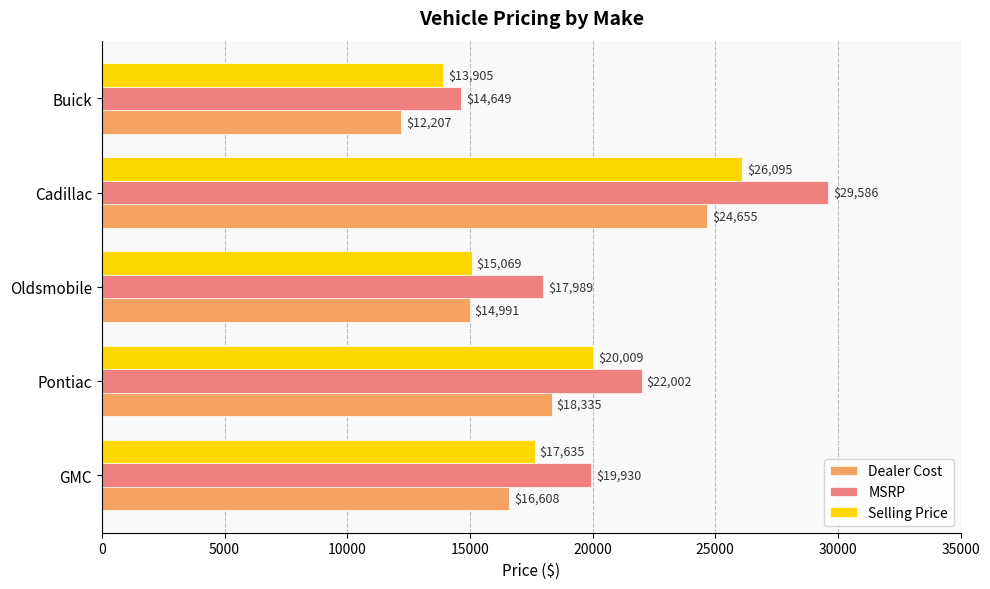

Count the Dealer Cost values in the range 14991 to 18335.

3